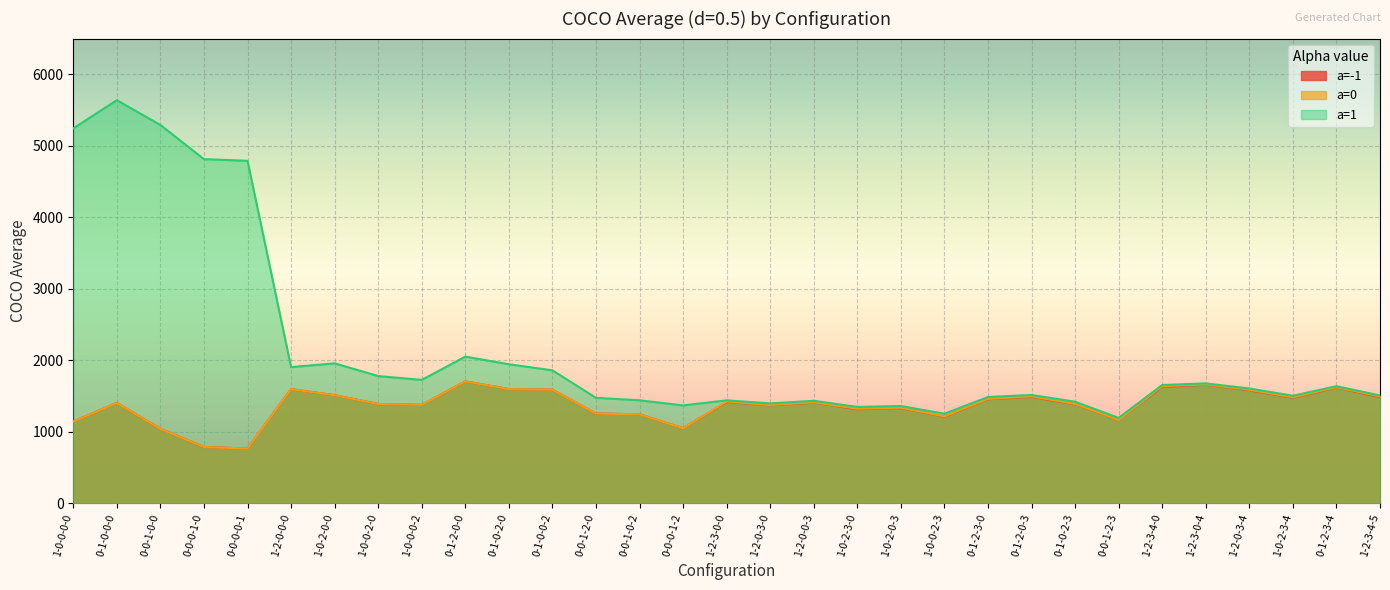

Does the chart display data point markers on the line(s)?

No